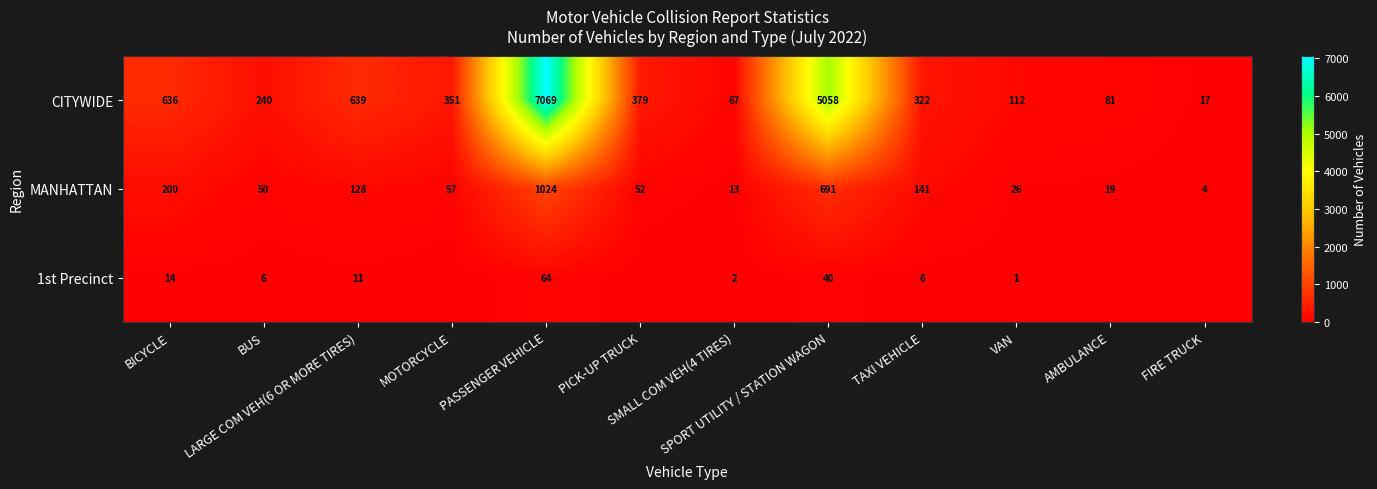

The value of MANHATTAN at MOTORCYCLE is 91. True or false?

False